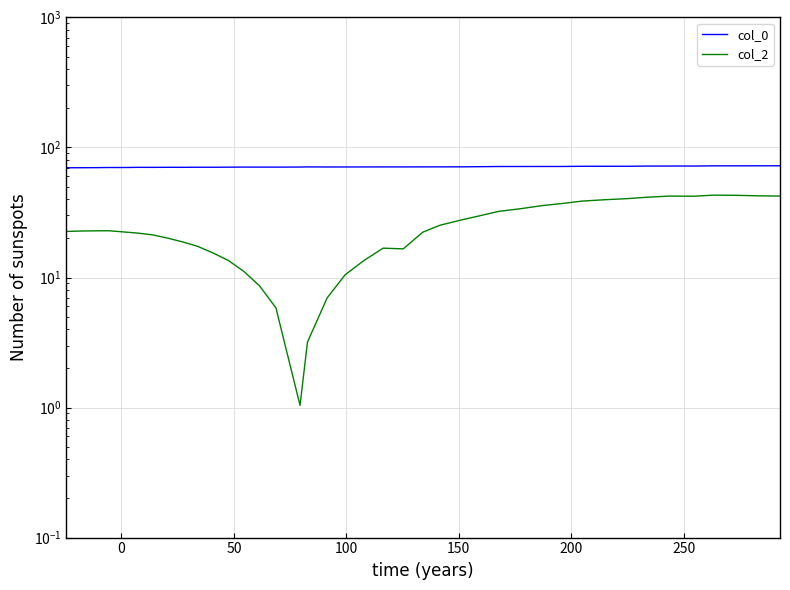

The col_0 series shows 16.0 at 26. True or false?

False